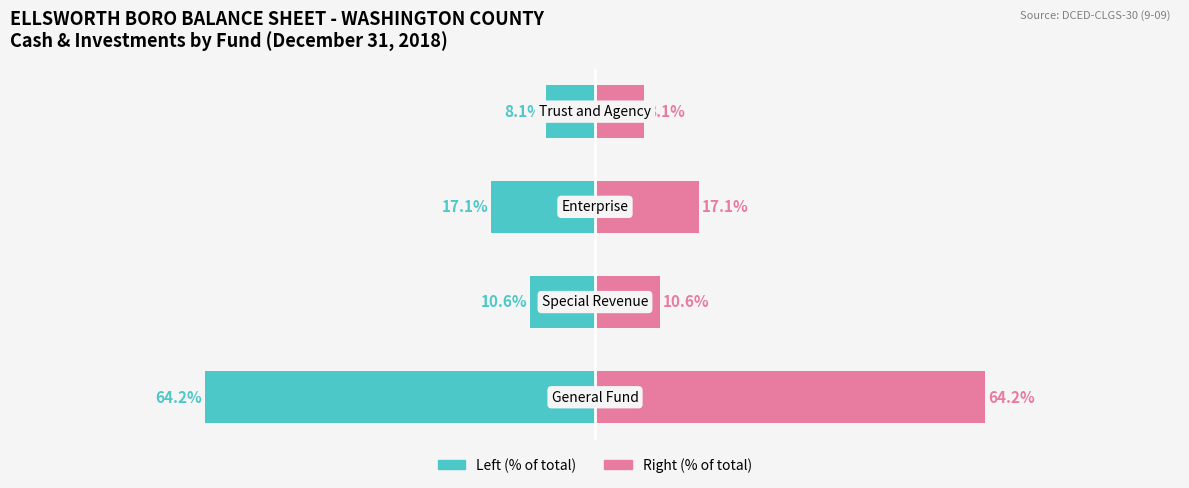

How many values in the Fund Amount (right) series exceed 17?

2